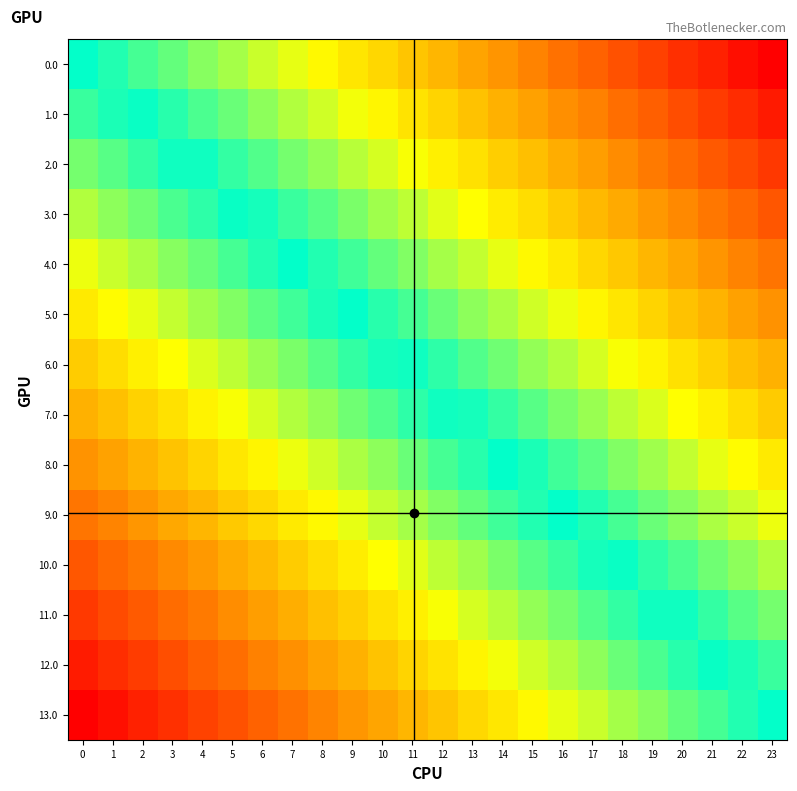

Reading left to right, what are all the values shown in this chart?

0.0: 0=0.0	1=0.0	2=0.1	3=0.1	4=0.2	5=0.2	6=0.3	7=0.3	8=0.3	9=0.4	10=0.4	11=0.5	12=0.5	13=0.6	14=0.6	15=0.7	16=0.7	17=0.7	18=0.8	19=0.8	20=0.9	21=0.9	22=1.0	23=1.0
1.0: 0=-0.1	1=-0.0	2=0.0	3=0.1	4=0.1	5=0.1	6=0.2	7=0.2	8=0.3	9=0.3	10=0.4	11=0.4	12=0.4	13=0.5	14=0.5	15=0.6	16=0.6	17=0.7	18=0.7	19=0.7	20=0.8	21=0.8	22=0.9	23=0.9
2.0: 0=-0.2	1=-0.1	2=-0.1	3=-0.0	4=0.0	5=0.1	6=0.1	7=0.2	8=0.2	9=0.2	10=0.3	11=0.3	12=0.4	13=0.4	14=0.5	15=0.5	16=0.5	17=0.6	18=0.6	19=0.7	20=0.7	21=0.8	22=0.8	23=0.8
3.0: 0=-0.2	1=-0.2	2=-0.1	3=-0.1	4=-0.1	5=-0.0	6=0.0	7=0.1	8=0.1	9=0.2	10=0.2	11=0.2	12=0.3	13=0.3	14=0.4	15=0.4	16=0.5	17=0.5	18=0.6	19=0.6	20=0.6	21=0.7	22=0.7	23=0.8
4.0: 0=-0.3	1=-0.3	2=-0.2	3=-0.2	4=-0.1	5=-0.1	6=-0.0	7=-0.0	8=0.0	9=0.1	10=0.1	11=0.2	12=0.2	13=0.3	14=0.3	15=0.3	16=0.4	17=0.4	18=0.5	19=0.5	20=0.6	21=0.6	22=0.6	23=0.7
5.0: 0=-0.4	1=-0.3	2=-0.3	3=-0.3	4=-0.2	5=-0.2	6=-0.1	7=-0.1	8=-0.0	9=0.0	10=0.1	11=0.1	12=0.1	13=0.2	14=0.2	15=0.3	16=0.3	17=0.4	18=0.4	19=0.4	20=0.5	21=0.5	22=0.6	23=0.6
6.0: 0=-0.5	1=-0.4	2=-0.4	3=-0.3	4=-0.3	5=-0.2	6=-0.2	7=-0.2	8=-0.1	9=-0.1	10=-0.0	11=0.0	12=0.1	13=0.1	14=0.1	15=0.2	16=0.2	17=0.3	18=0.3	19=0.4	20=0.4	21=0.5	22=0.5	23=0.5
7.0: 0=-0.5	1=-0.5	2=-0.5	3=-0.4	4=-0.4	5=-0.3	6=-0.3	7=-0.2	8=-0.2	9=-0.1	10=-0.1	11=-0.1	12=-0.0	13=0.0	14=0.1	15=0.1	16=0.2	17=0.2	18=0.2	19=0.3	20=0.3	21=0.4	22=0.4	23=0.5
8.0: 0=-0.6	1=-0.6	2=-0.5	3=-0.5	4=-0.4	5=-0.4	6=-0.4	7=-0.3	8=-0.3	9=-0.2	10=-0.2	11=-0.1	12=-0.1	13=-0.1	14=-0.0	15=0.0	16=0.1	17=0.1	18=0.2	19=0.2	20=0.3	21=0.3	22=0.3	23=0.4
9.0: 0=-0.7	1=-0.6	2=-0.6	3=-0.6	4=-0.5	5=-0.5	6=-0.4	7=-0.4	8=-0.3	9=-0.3	10=-0.3	11=-0.2	12=-0.2	13=-0.1	14=-0.1	15=-0.0	16=0.0	17=0.0	18=0.1	19=0.1	20=0.2	21=0.2	22=0.3	23=0.3
10.0: 0=-0.8	1=-0.7	2=-0.7	3=-0.6	4=-0.6	5=-0.6	6=-0.5	7=-0.5	8=-0.4	9=-0.4	10=-0.3	11=-0.3	12=-0.2	13=-0.2	14=-0.2	15=-0.1	16=-0.1	17=-0.0	18=0.0	19=0.1	20=0.1	21=0.1	22=0.2	23=0.2
11.0: 0=-0.8	1=-0.8	2=-0.8	3=-0.7	4=-0.7	5=-0.6	6=-0.6	7=-0.5	8=-0.5	9=-0.5	10=-0.4	11=-0.4	12=-0.3	13=-0.3	14=-0.2	15=-0.2	16=-0.2	17=-0.1	18=-0.1	19=-0.0	20=0.0	21=0.1	22=0.1	23=0.2
12.0: 0=-0.9	1=-0.9	2=-0.8	3=-0.8	4=-0.7	5=-0.7	6=-0.7	7=-0.6	8=-0.6	9=-0.5	10=-0.5	11=-0.4	12=-0.4	13=-0.4	14=-0.3	15=-0.3	16=-0.2	17=-0.2	18=-0.1	19=-0.1	20=-0.1	21=-0.0	22=0.0	23=0.1
13.0: 0=-1.0	1=-1.0	2=-0.9	3=-0.9	4=-0.8	5=-0.8	6=-0.7	7=-0.7	8=-0.7	9=-0.6	10=-0.6	11=-0.5	12=-0.5	13=-0.4	14=-0.4	15=-0.3	16=-0.3	17=-0.3	18=-0.2	19=-0.2	20=-0.1	21=-0.1	22=-0.0	23=0.0